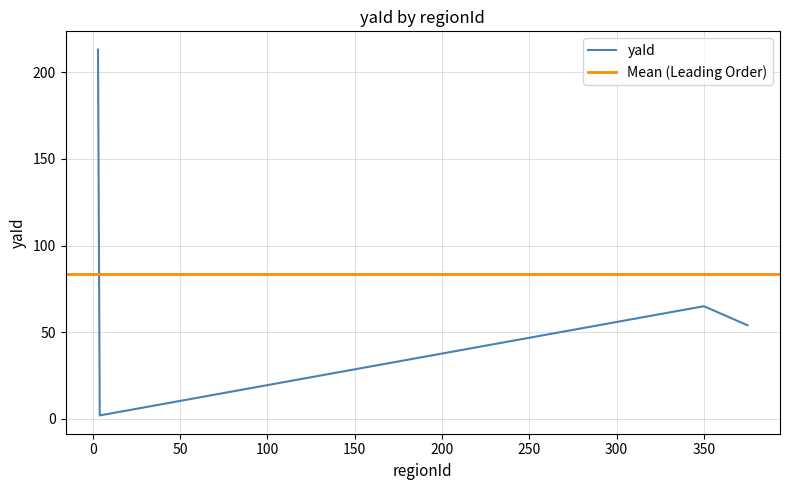

What is the value of the 2nd point from the left?

2